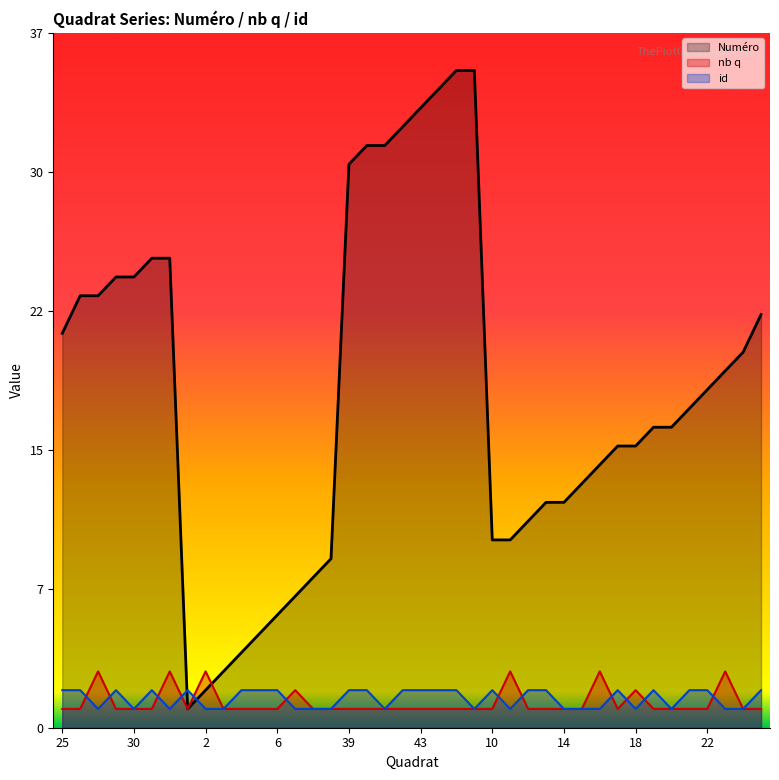

Is it true that Numéro equals 19 at 12?

False